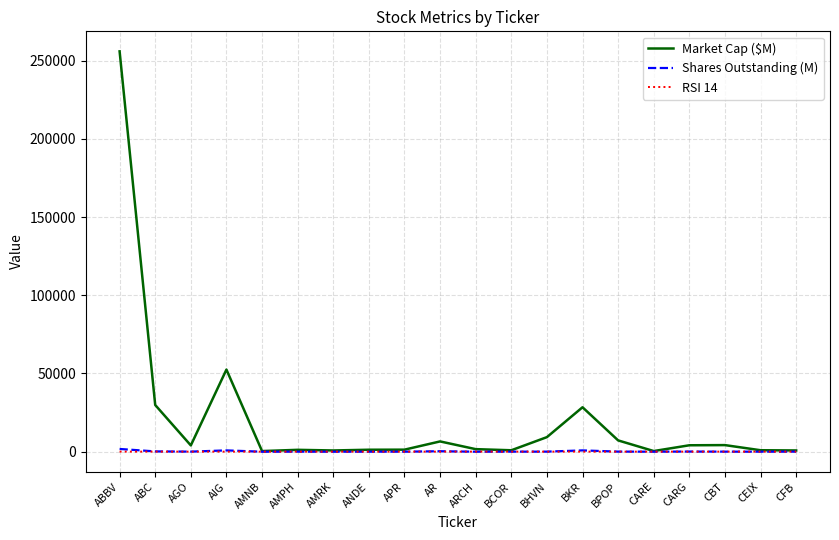

What is the maximum value shown in the chart?

255882.3